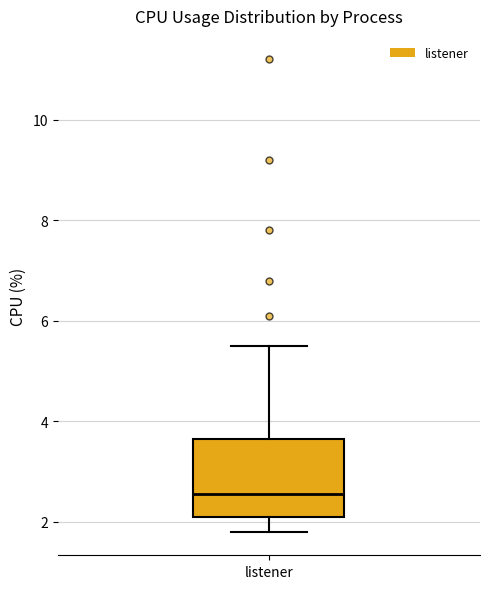

Read this box plot against the y-axis: the position of the median line, the range covered by the box, and the ends of both whiskers. The values are not printed on the chart, so give them approximately, as read against the axis.

median 2.6, box 2.2 to 3.6, whiskers 1.8 to 5.6